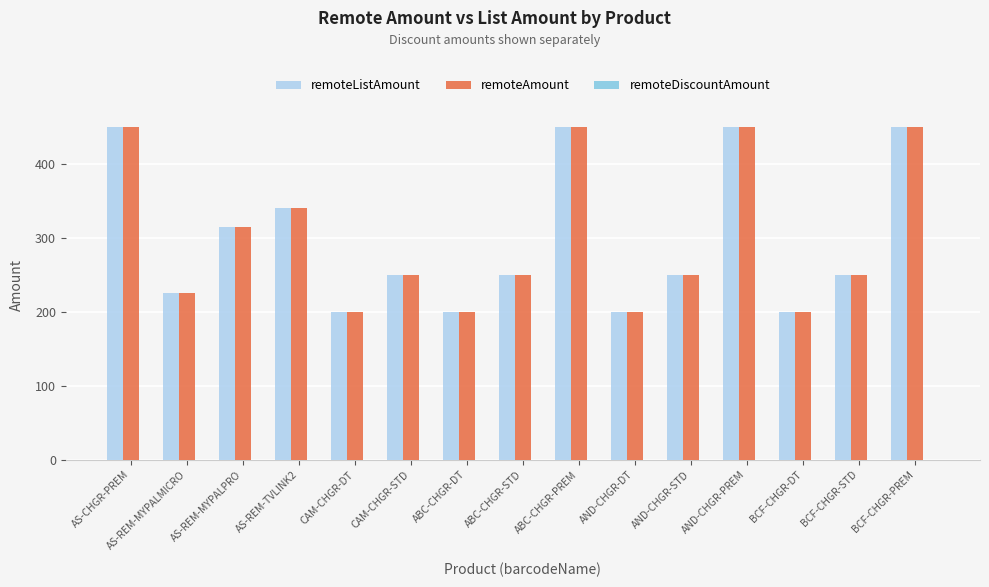

What is the difference between the remoteListAmount values at AS-CHGR-PREM and BCF-CHGR-STD?

200